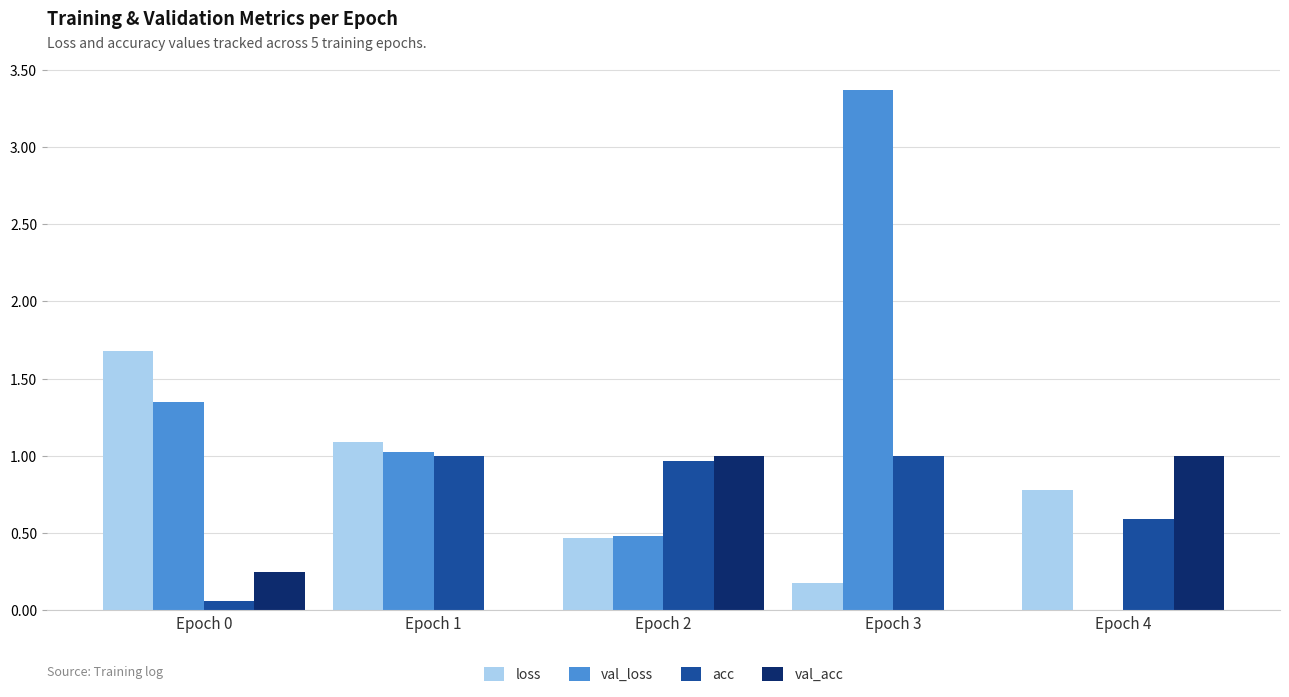

Are the bars grouped side by side (vs. stacked)?

Yes